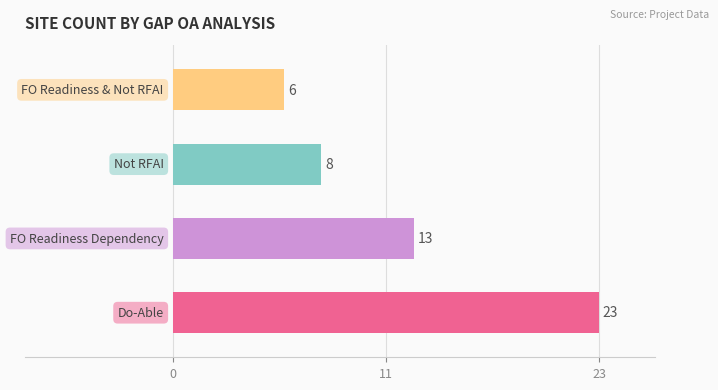

Where does the data first go above 13?

Do-Able